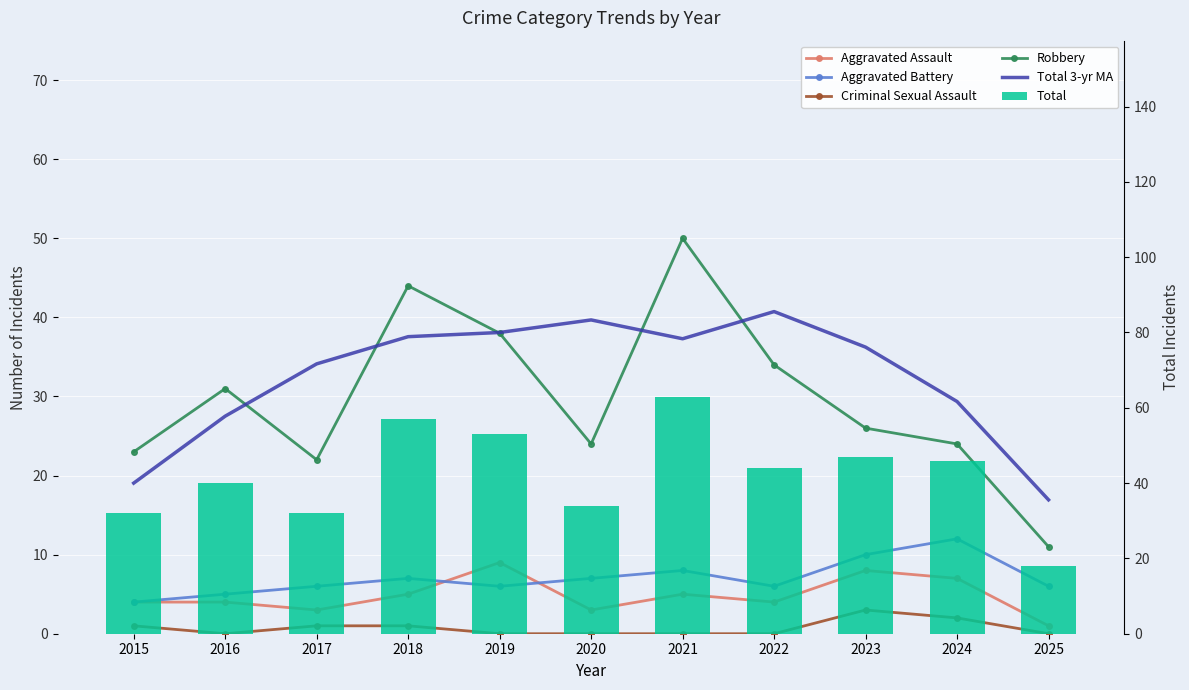

Rank the categories by Robbery value from highest to lowest.

2021, 2018, 2019, 2022, 2016, 2023, 2020, 2024, 2015, 2017, 2025